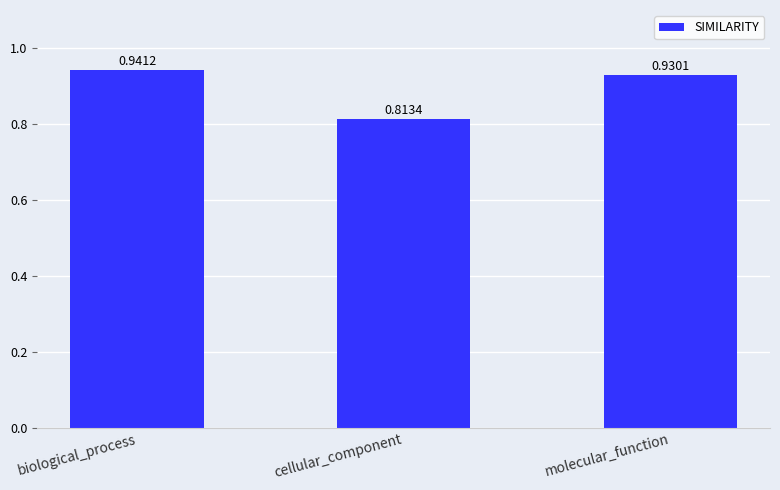

List the labels in order of value, largest first.

biological_process, molecular_function, cellular_component